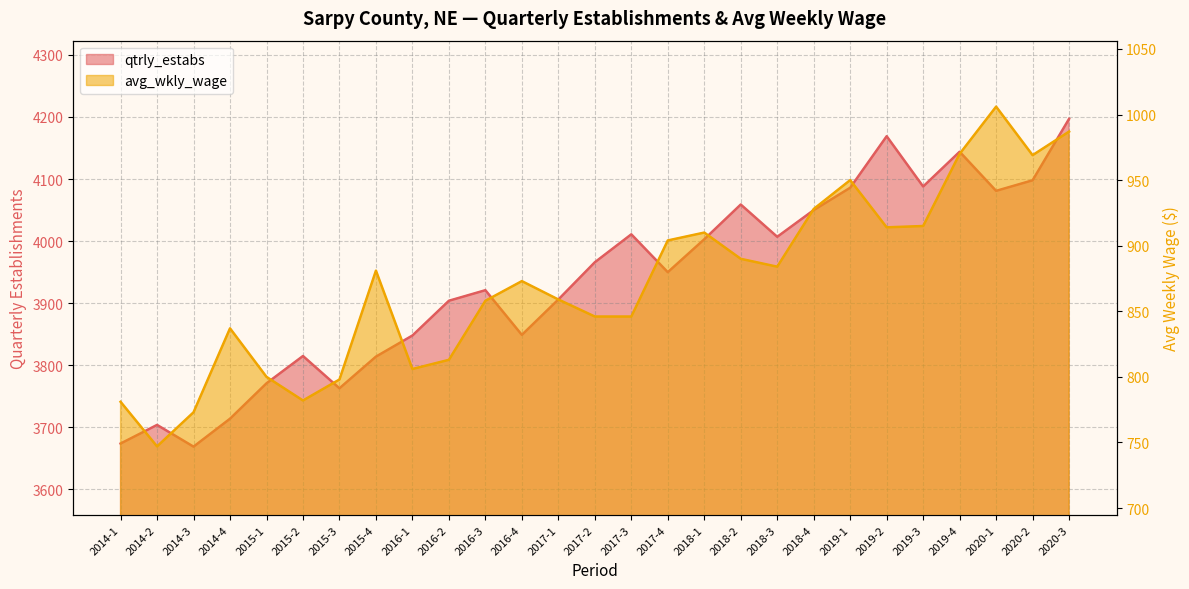

What is the difference between the maximum and minimum values in the avg_wkly_wage series?

259